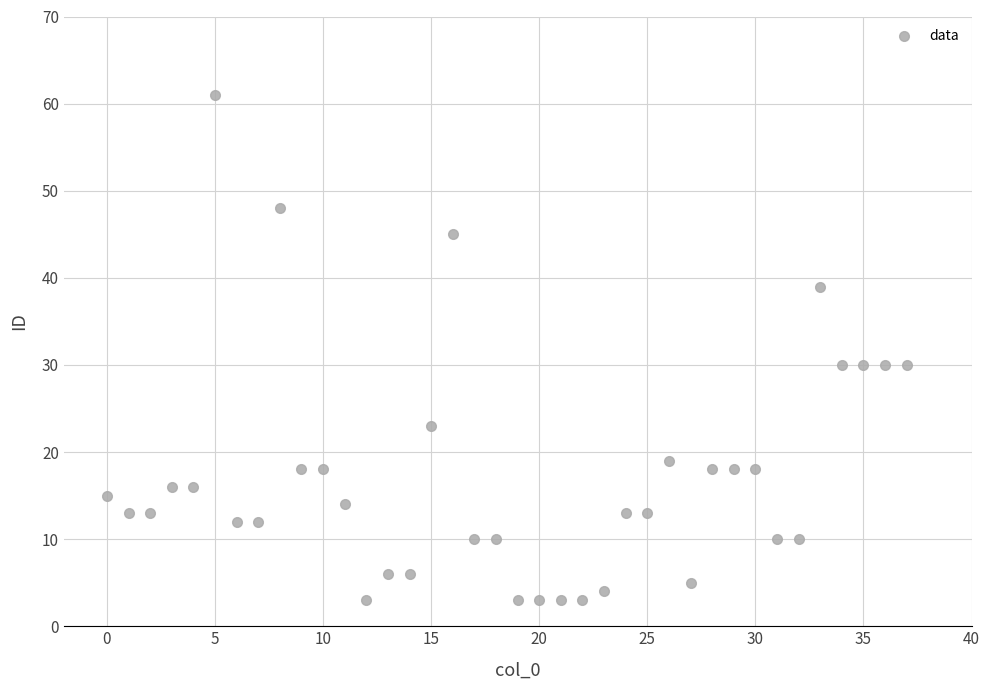

What is the range of Y values (max minus min)?

58